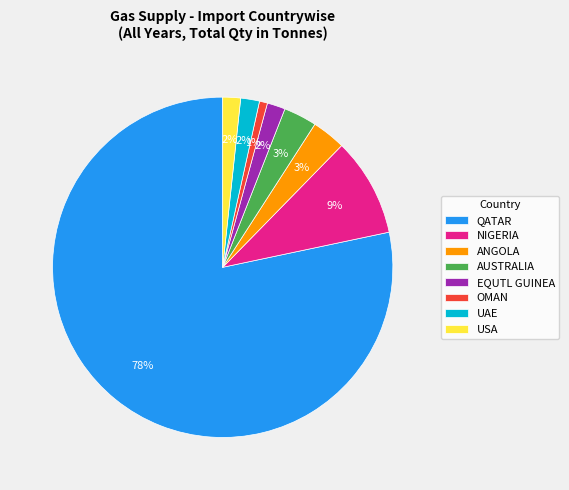

How many slices are in this pie chart?

8